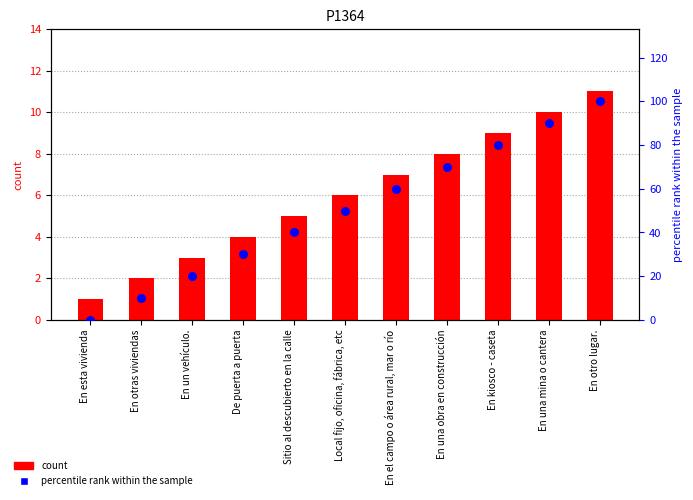

Which series contains the highest Y value?

percentile rank within the sample